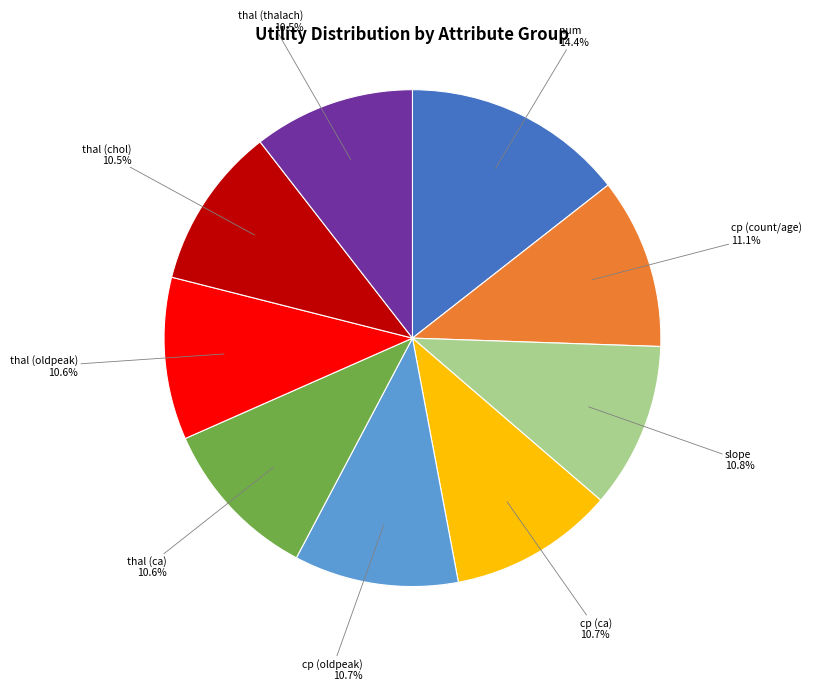

Is there any slice that represents more than half of the pie?

No